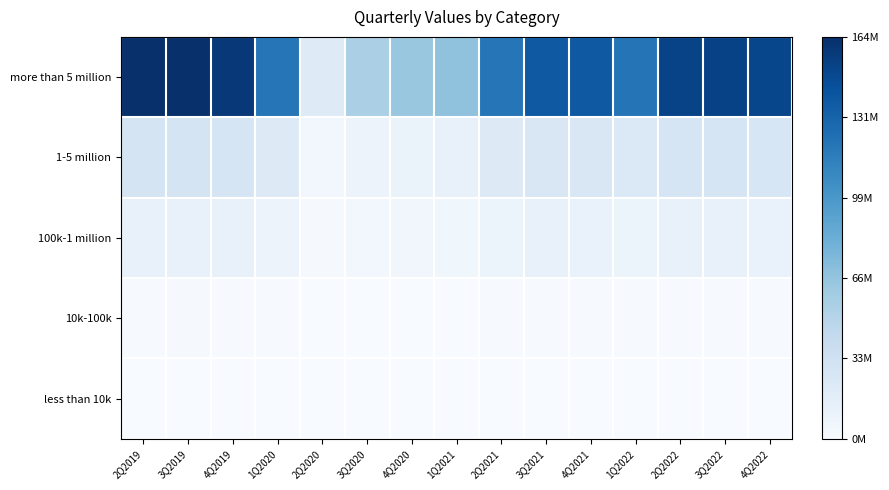

Which series changed the most between 1Q2022 and 2Q2022?

more than 5 million